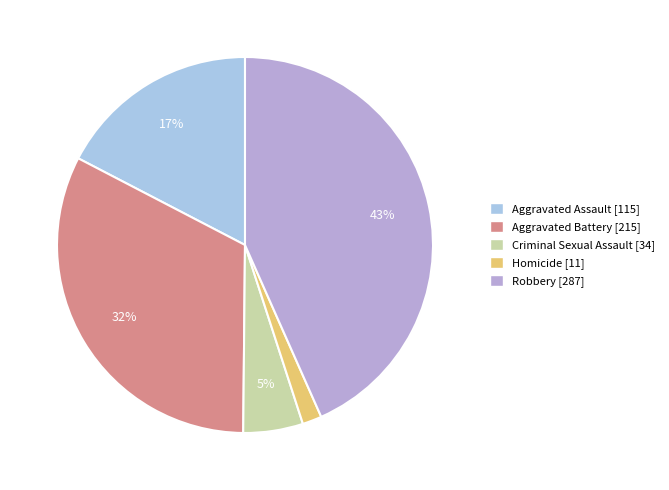

Do Aggravated Assault and Robbery together represent more than half of the pie?

Yes